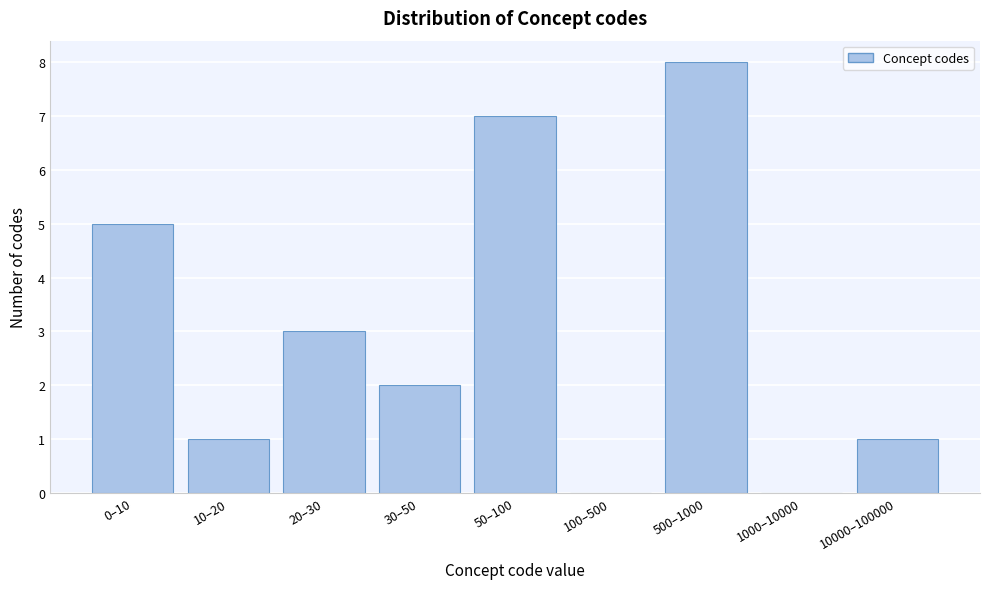

Reading right to left, transcribe all the data shown in this chart.

10000–100000=1	1000–10000=0	500–1000=8	100–500=0	50–100=7	30–50=2	20–30=3	10–20=1	0–10=5